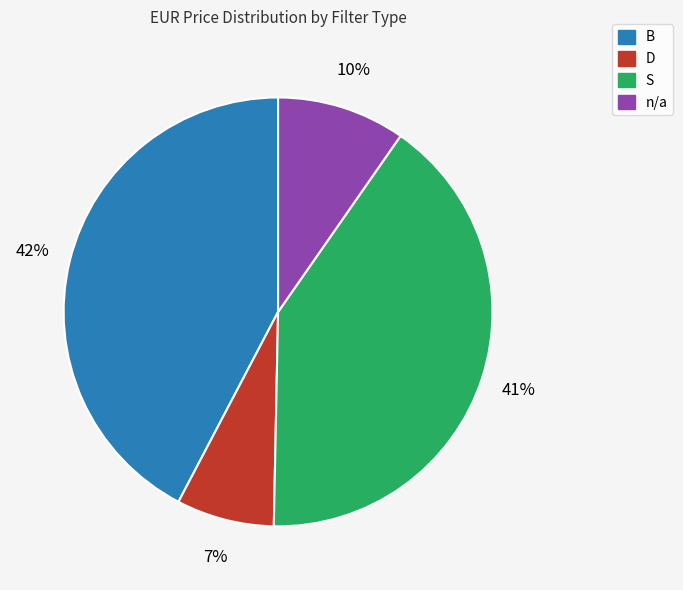

Is there a majority slice in this chart?

No